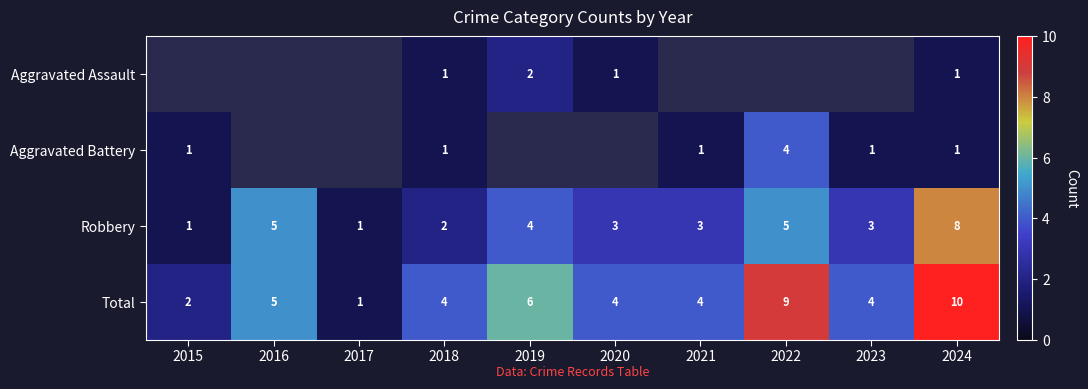

What is the spread (max minus min) of values at 2018?

3